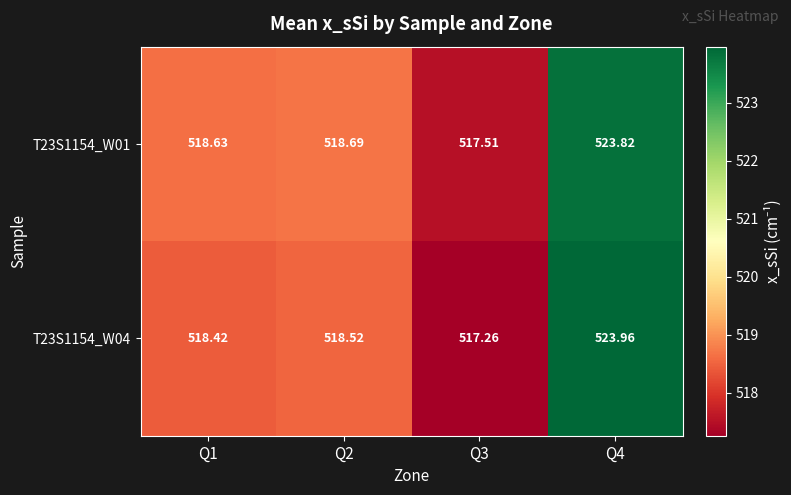

Which series has the largest total across all categories?

T23S1154_W01